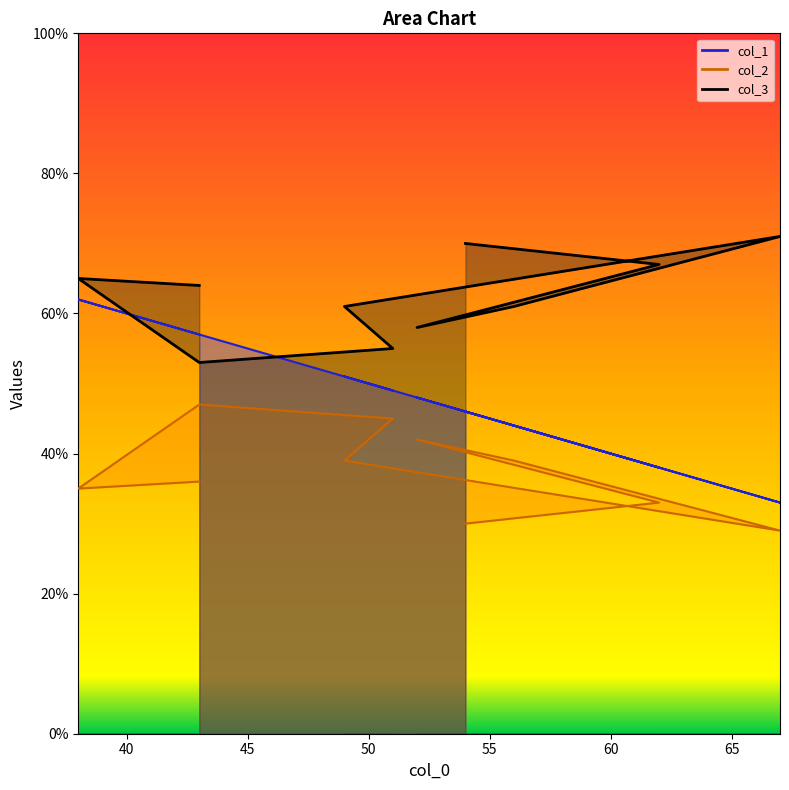

What value does the col_2 series have at 51, to the nearest 5?

45